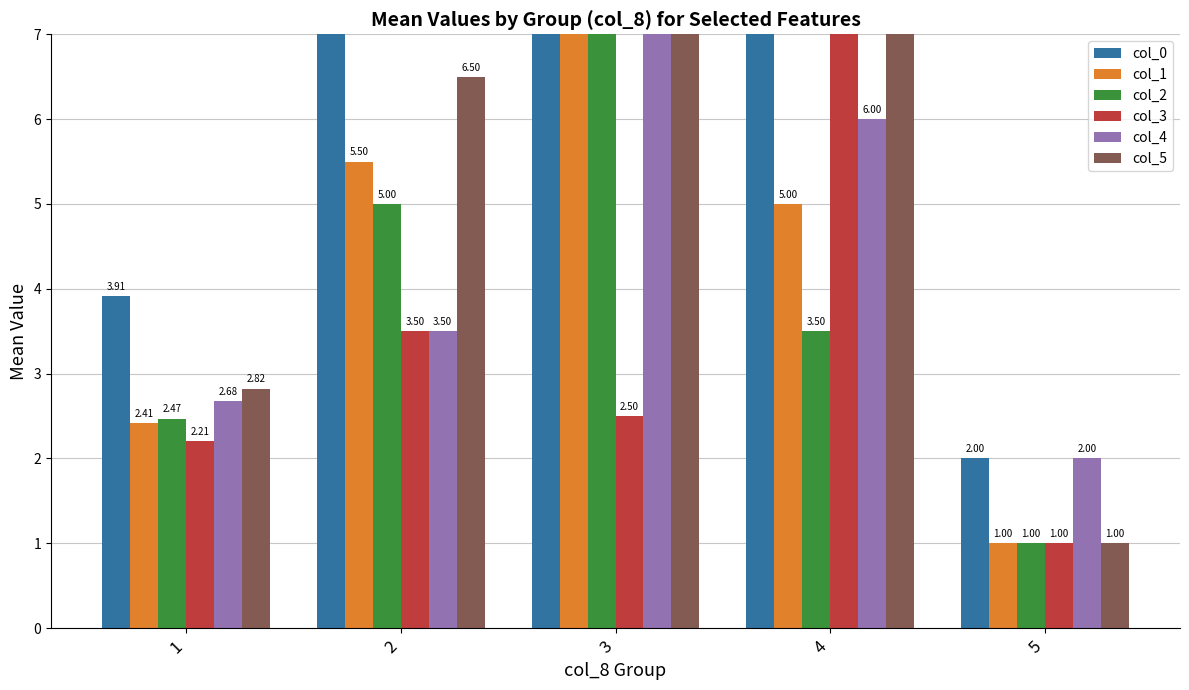

How many groups of bars are there?

5